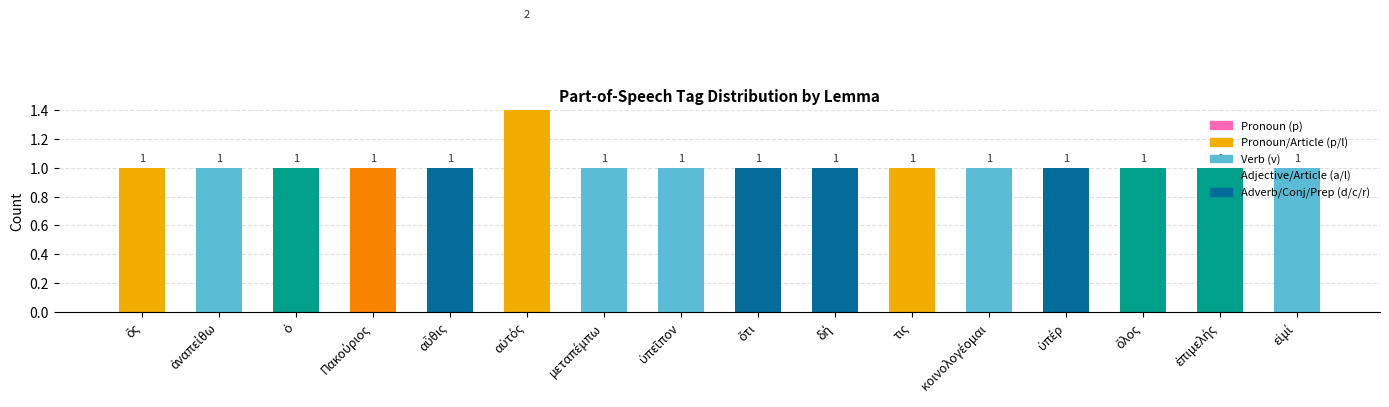

Which label corresponds to the largest value in the chart?

αὐτός